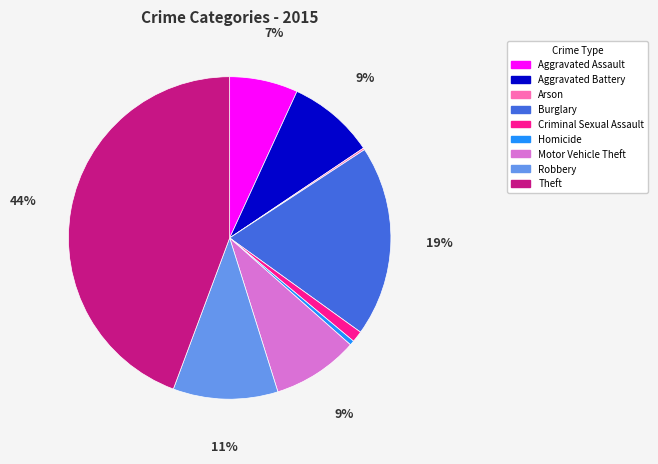

Combined, do Aggravated Assault and Robbery account for over 50%?

No